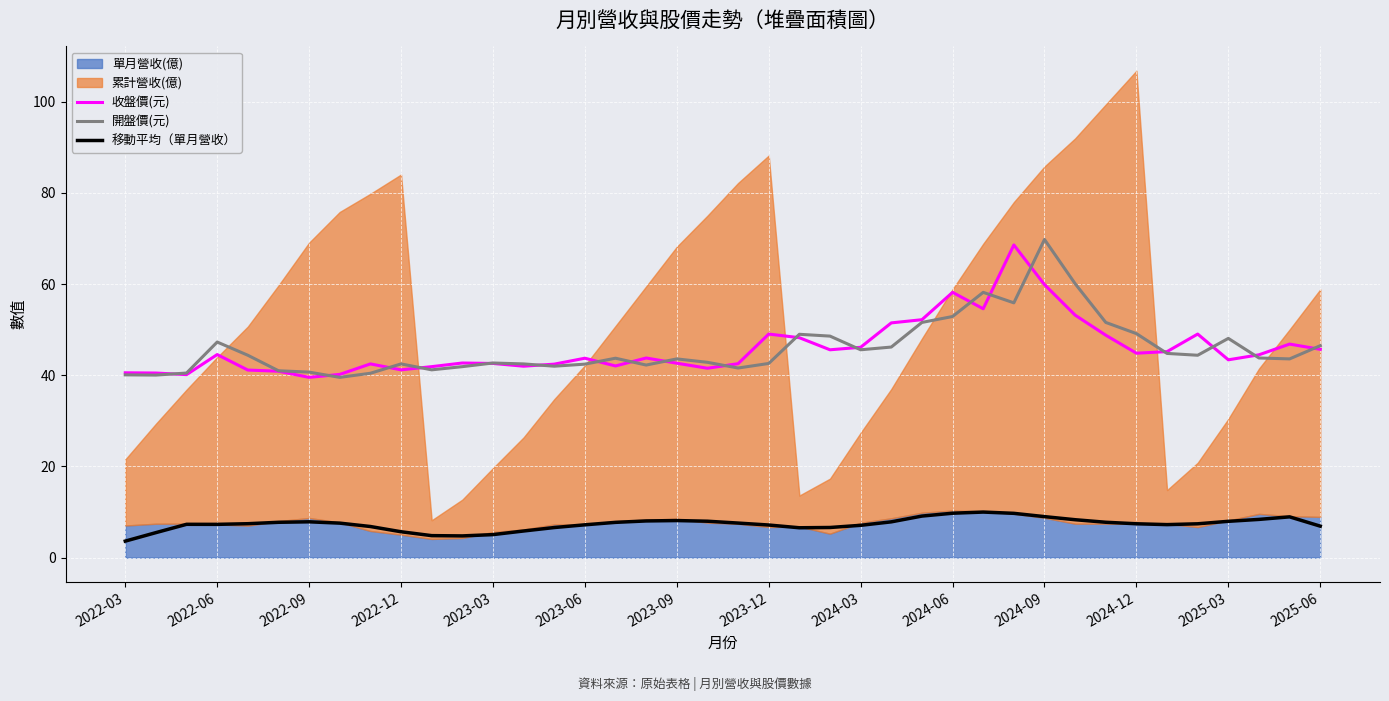

True or false: 收盤價(元) and 移動平均（單月營收） cross at least once.

False